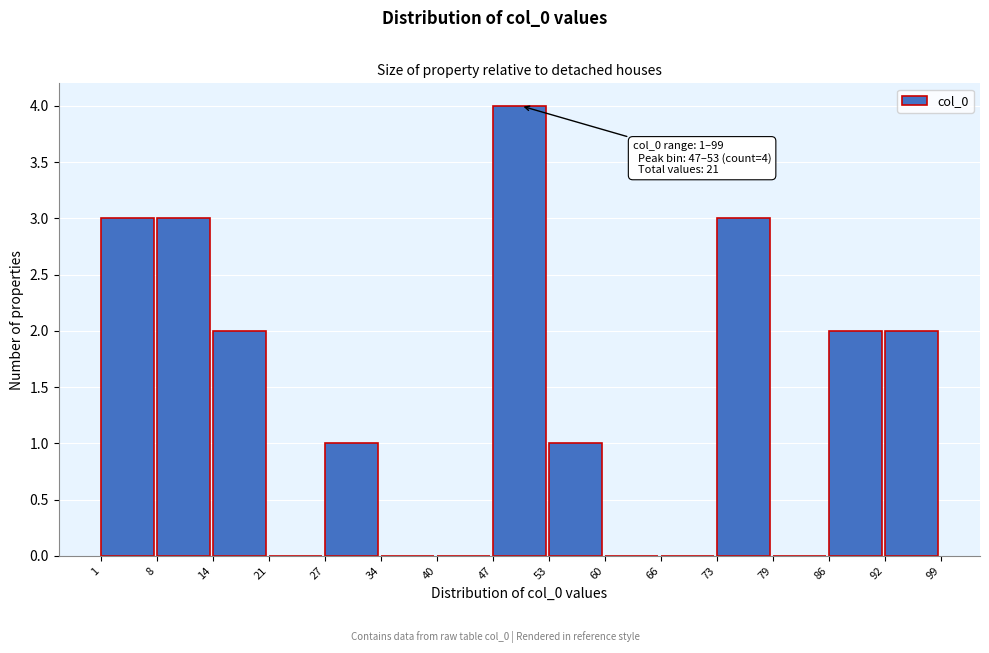

Which range on the x-axis has the tallest bar?

47 to 53